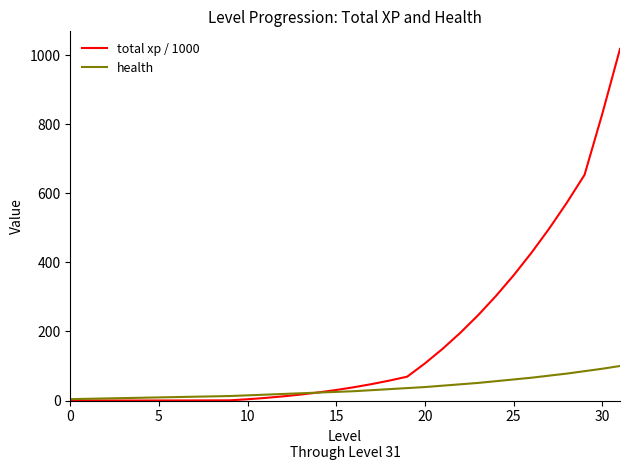

Which series has the largest range (max minus min)?

total xp / 1000